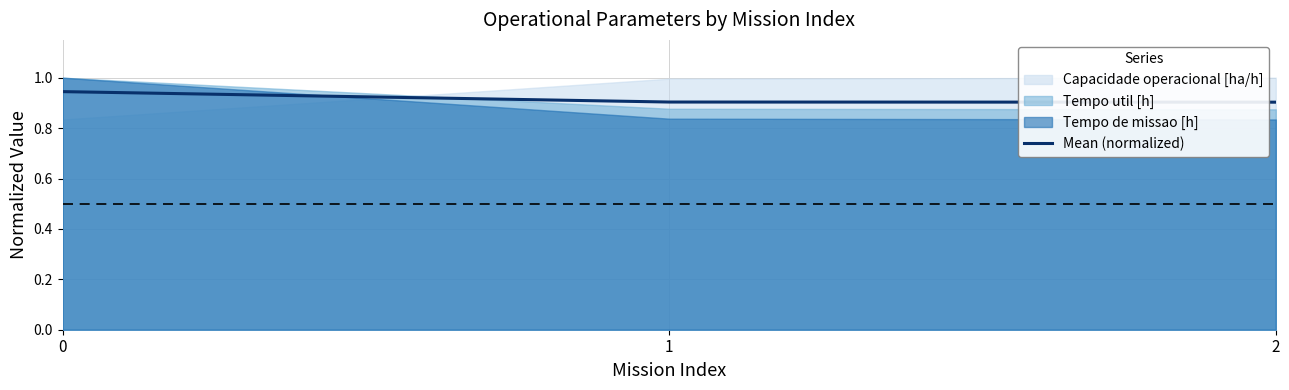

The chart shows a value of 0.5 at 2. True or false?

False